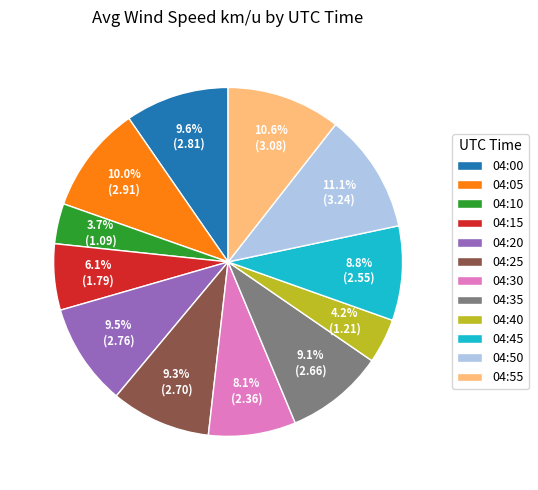

Is there any slice that represents more than half of the pie?

No